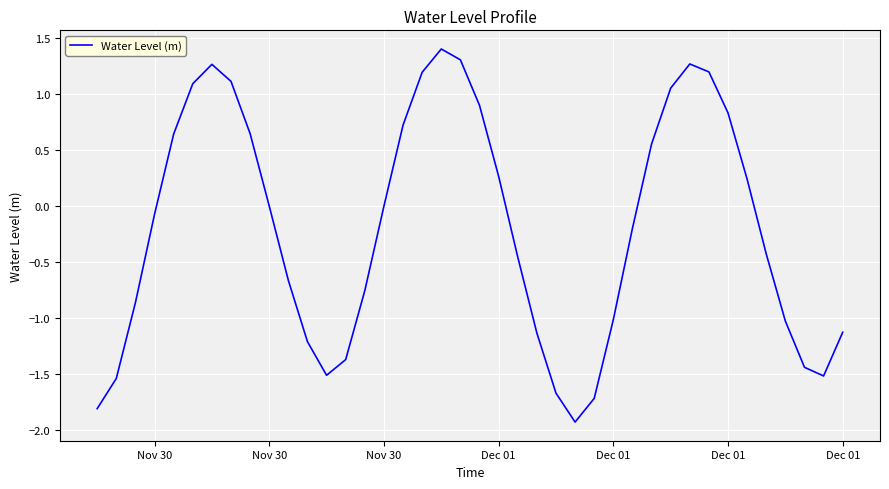

What is the smallest value displayed?

-1.9